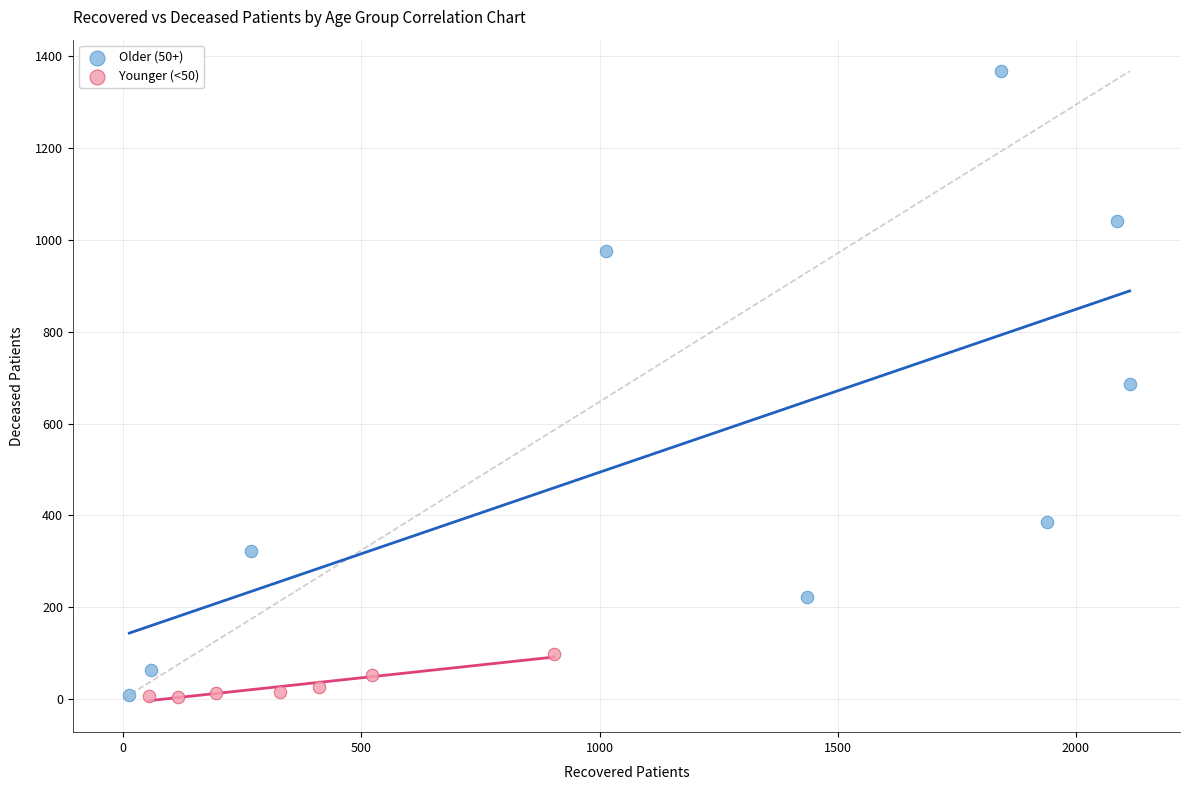

Which series contains the highest Y value?

Older (50+)